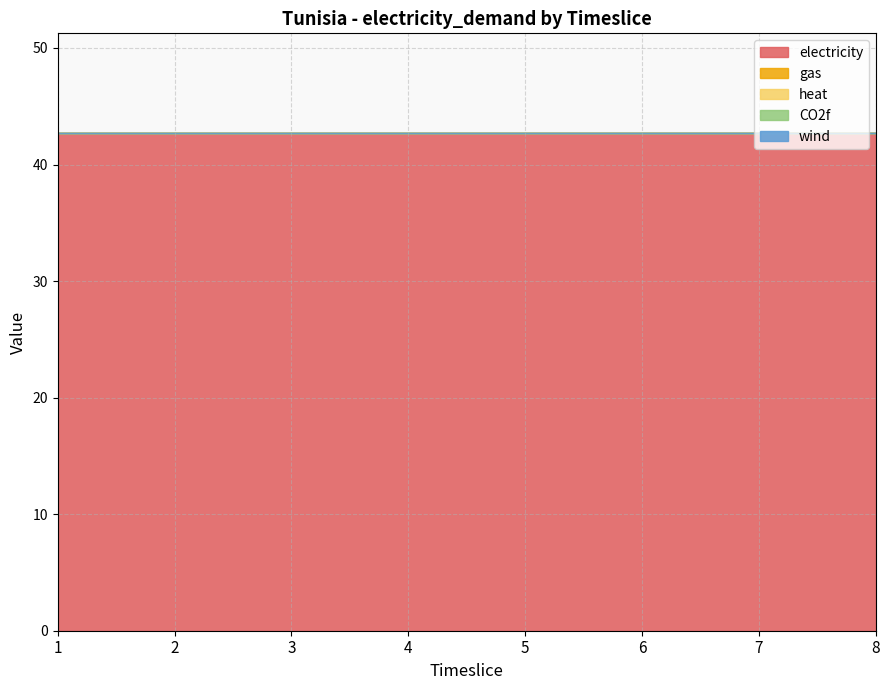

True or false: gas has a value of 0.0 at 2.

True